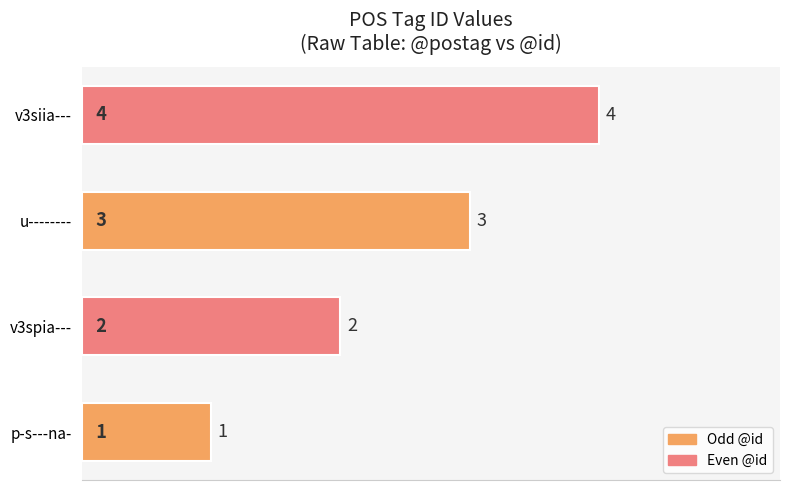

What is the sum of all values?

10